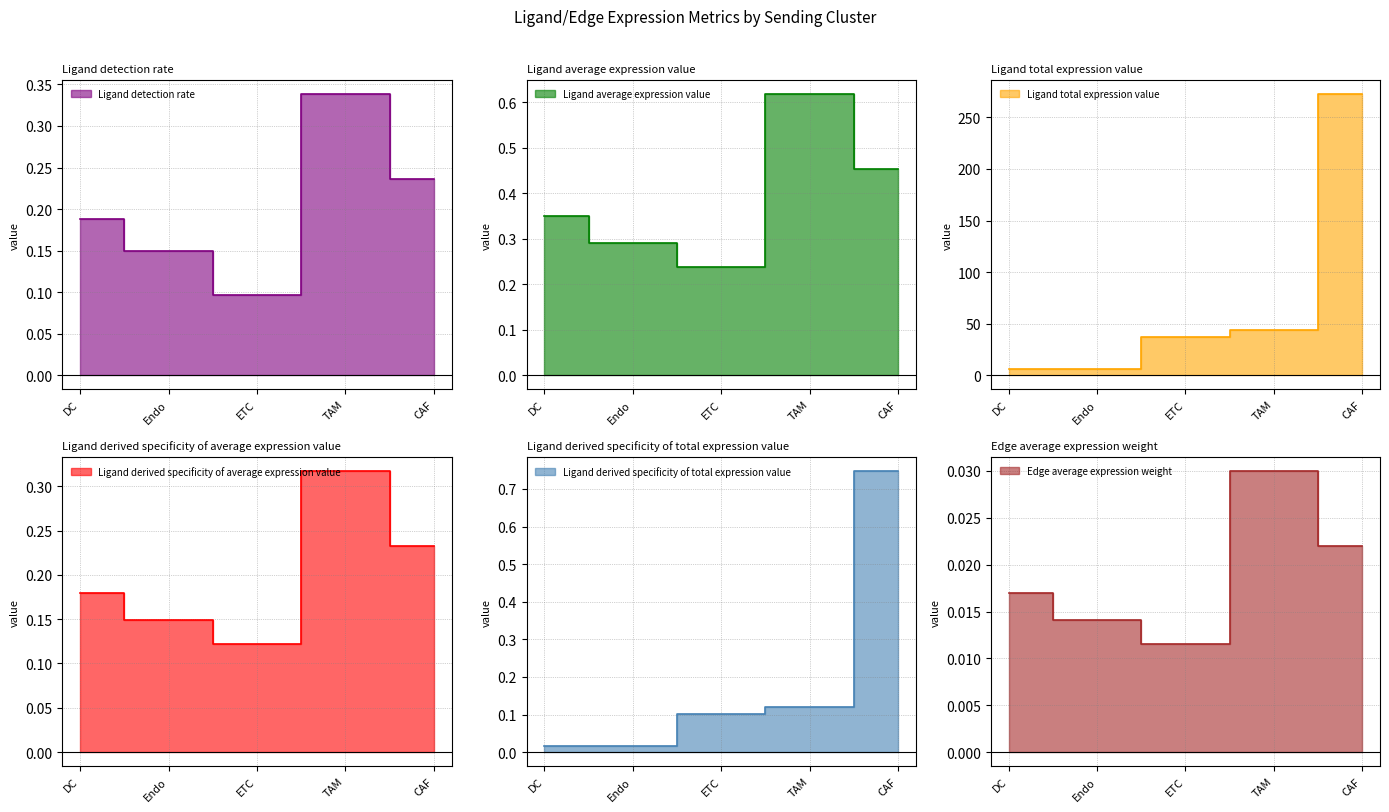

What is the total value across all series at CAF?

274.0